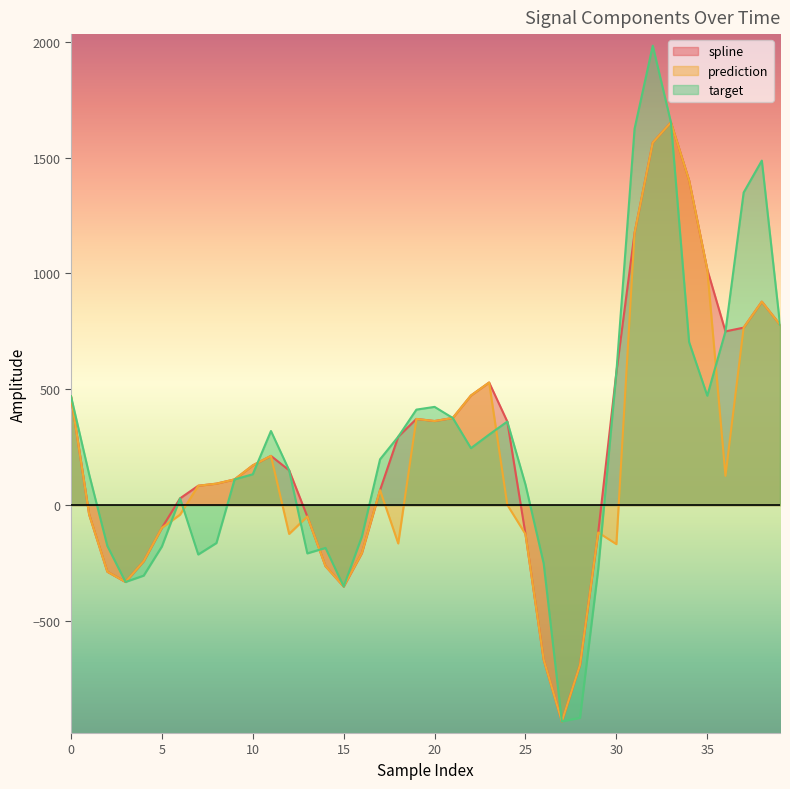

Read the spline value at 28.

-689.2